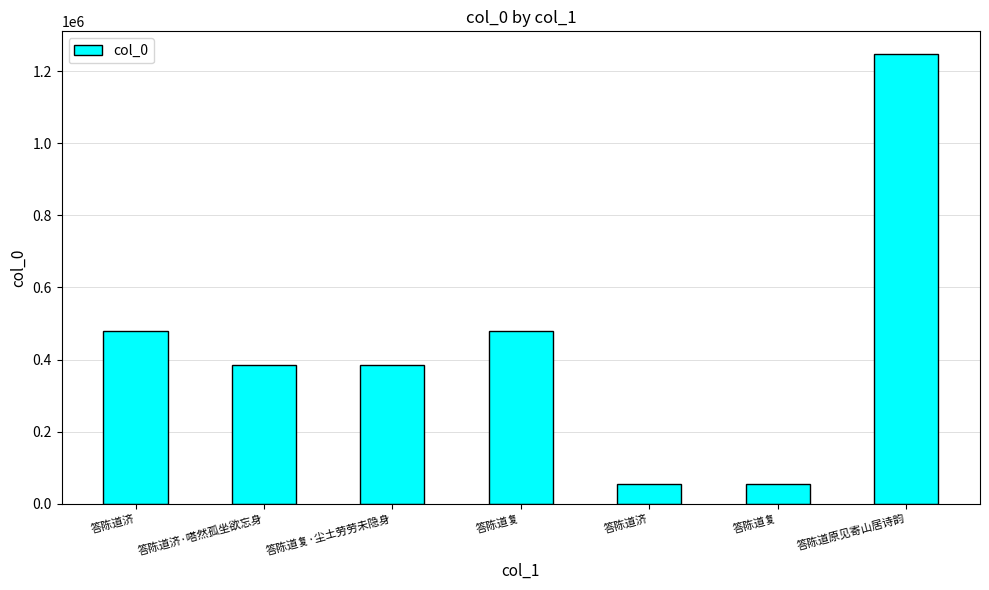

How many data points does each series have?

7